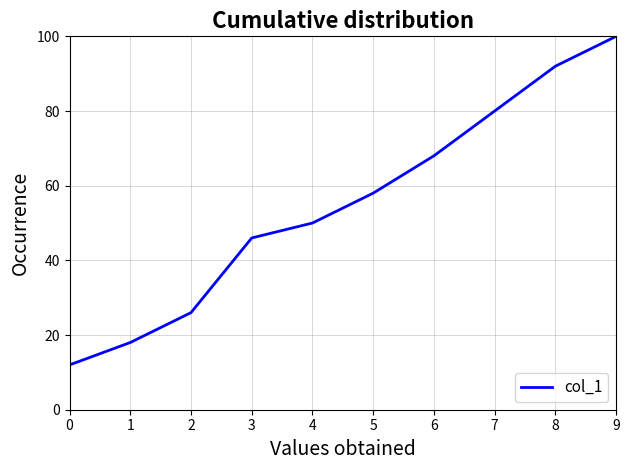

What is the difference between the maximum and minimum values?

88.0